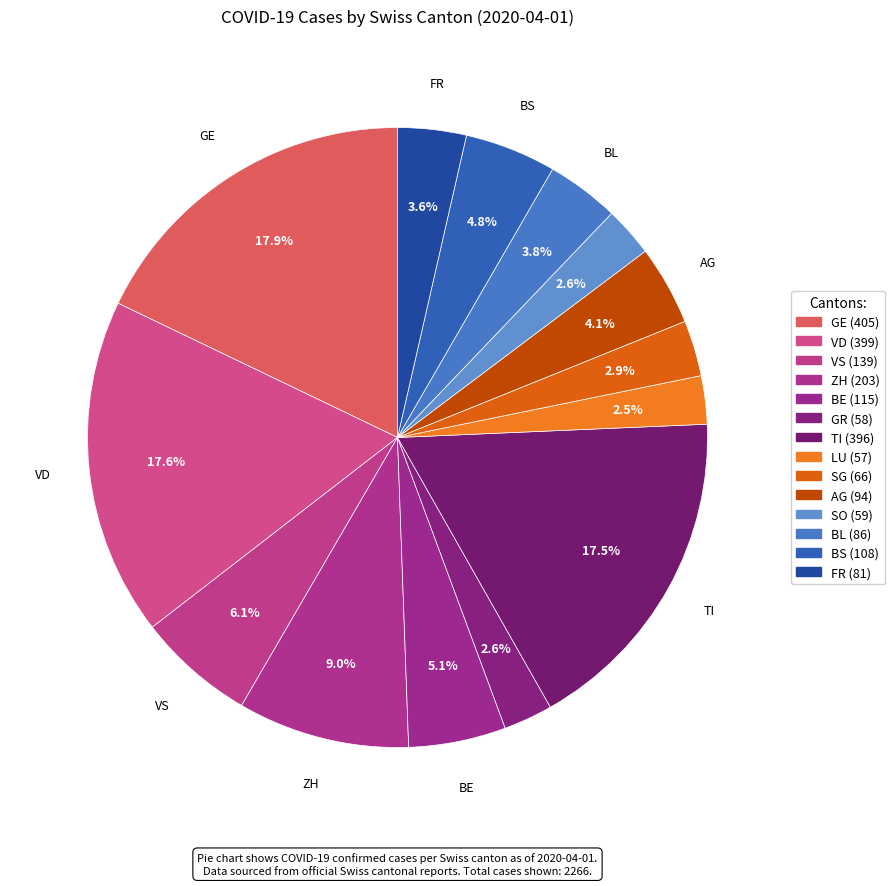

What is the change in value from VS to ZH?

+64